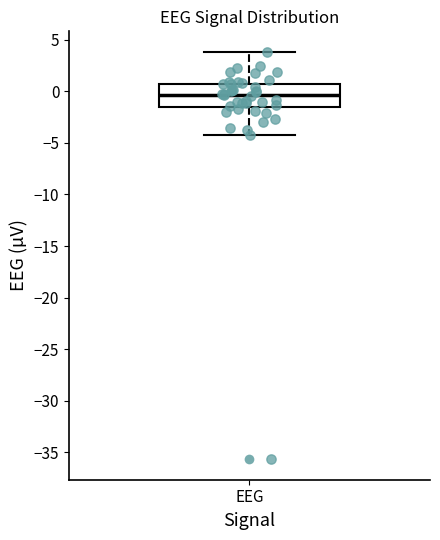

Read this box plot against the y-axis: the position of the median line, the range covered by the box, and the ends of both whiskers. The values are not printed on the chart, so give them approximately, as read against the axis.

median -0.5, box -1.5 to 1.0, whiskers -4.0 to 4.0